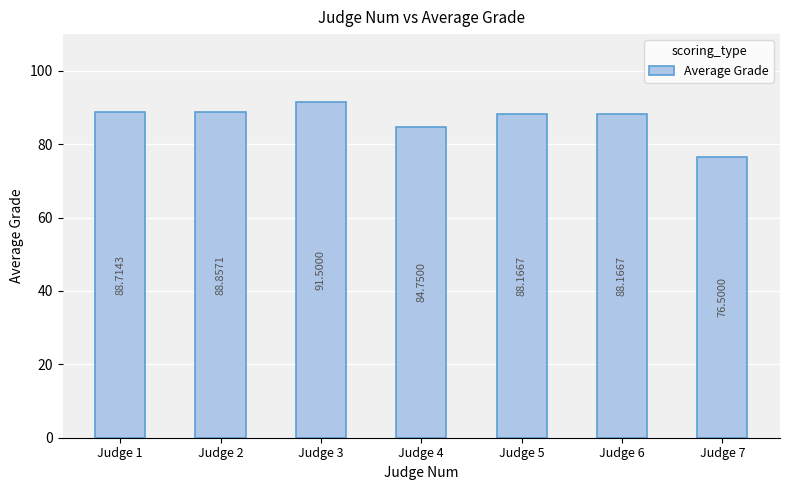

What is the approximate value at Judge 5?

88.2